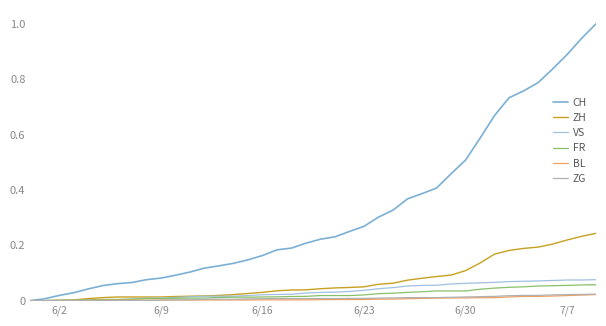

Which series has the largest range (max minus min)?

CH